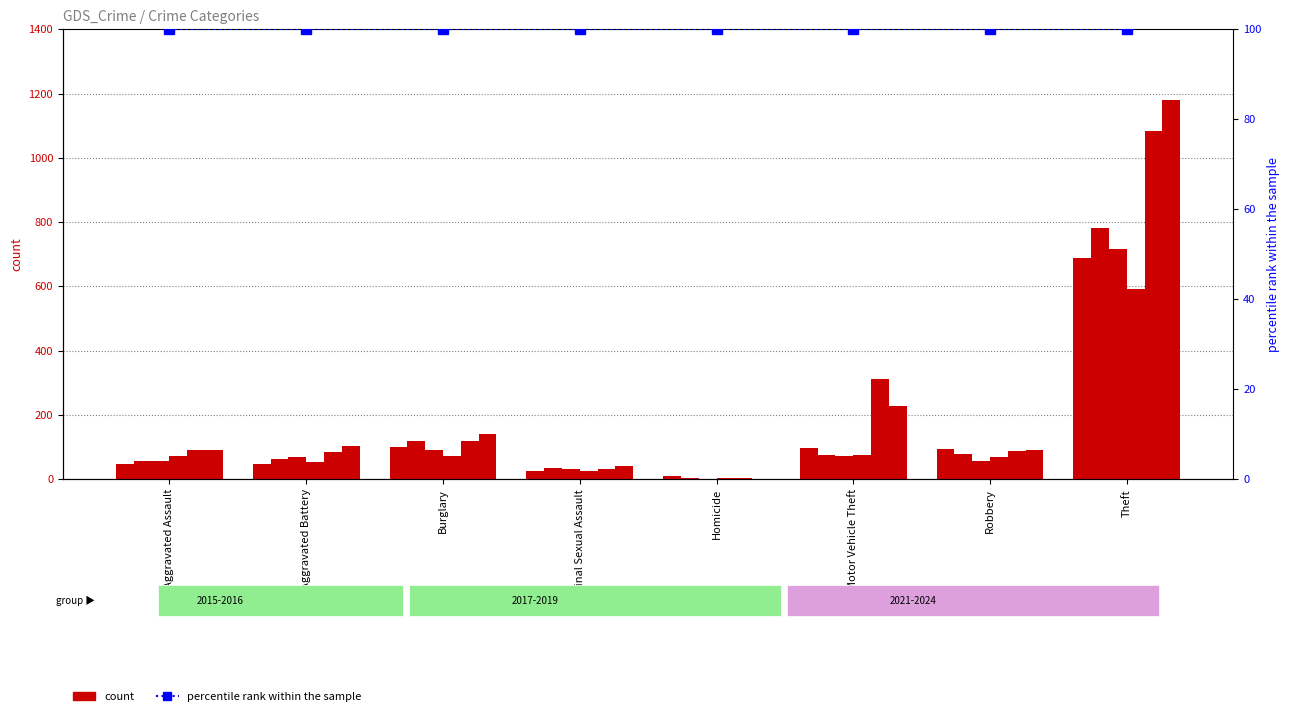

How many groups of bars are there?

8